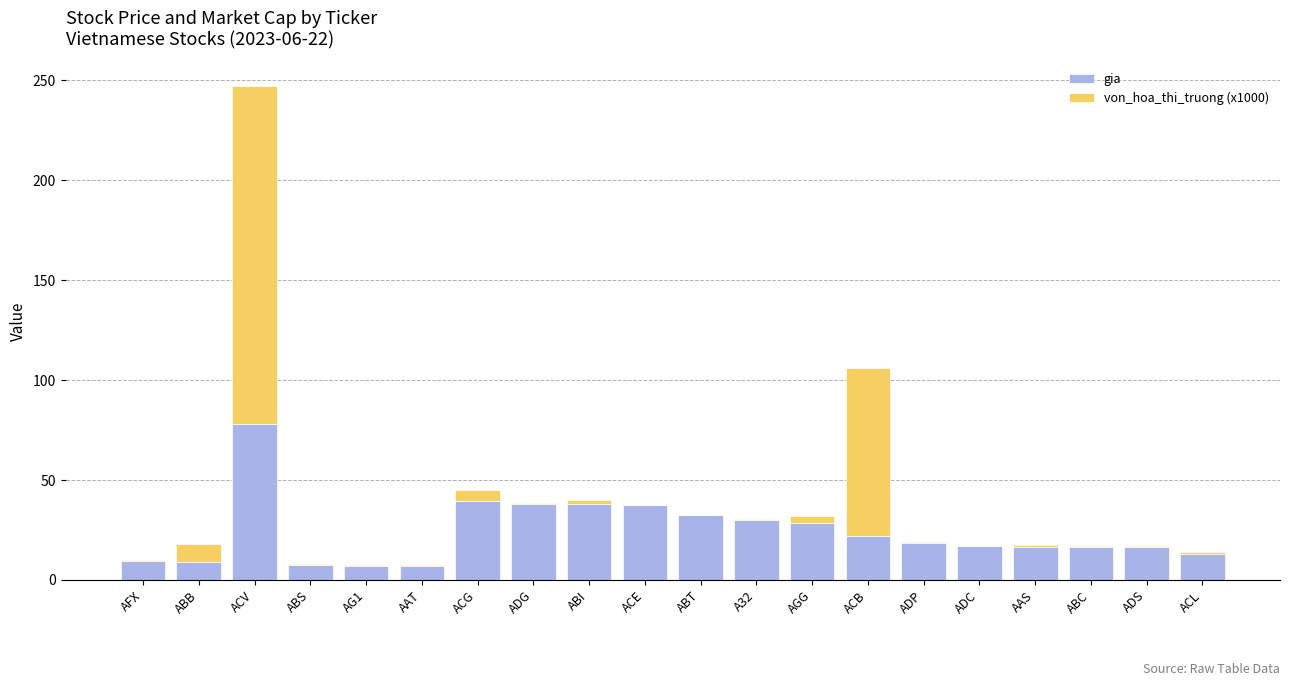

What is the difference between the gia values at ABI and ADS?

21.5